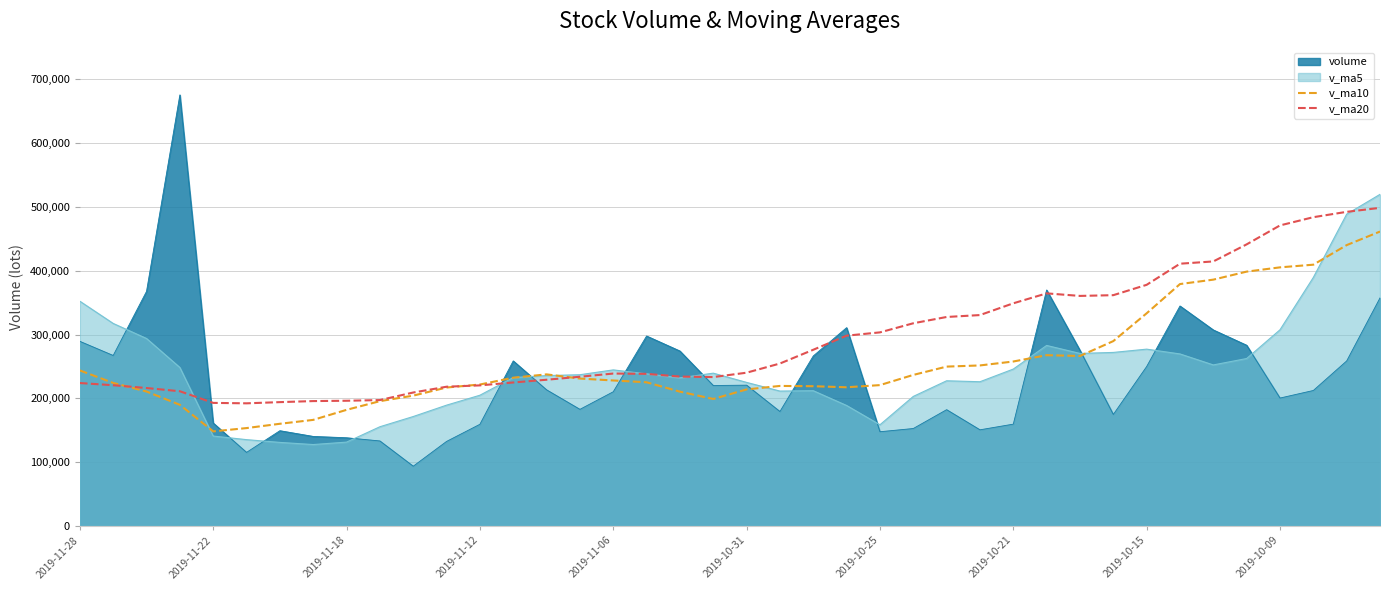

Does the chart have visible grid lines?

Yes